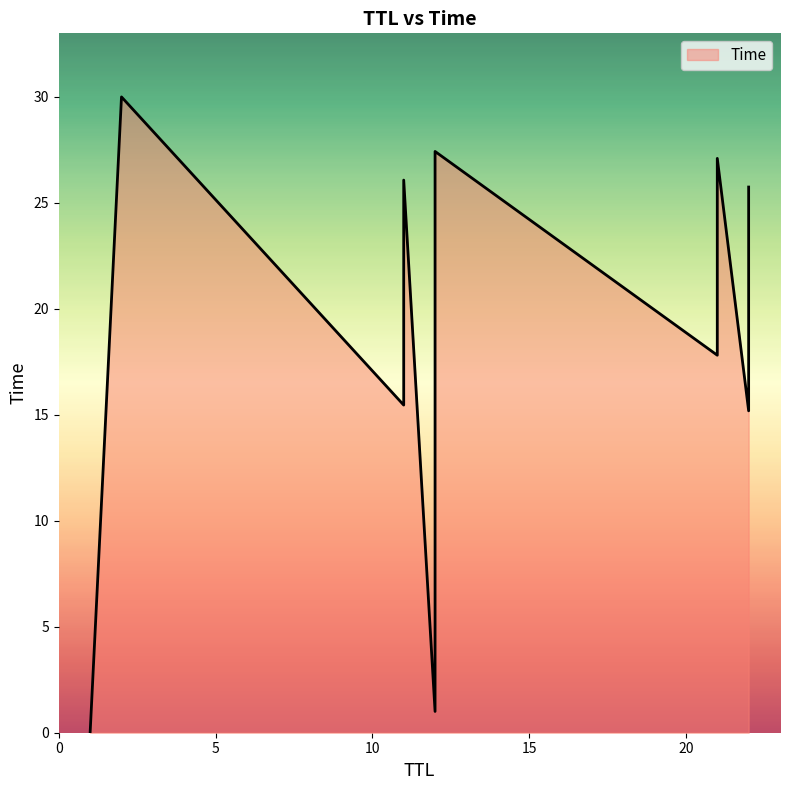

What is the approximate value at 21?

17.8